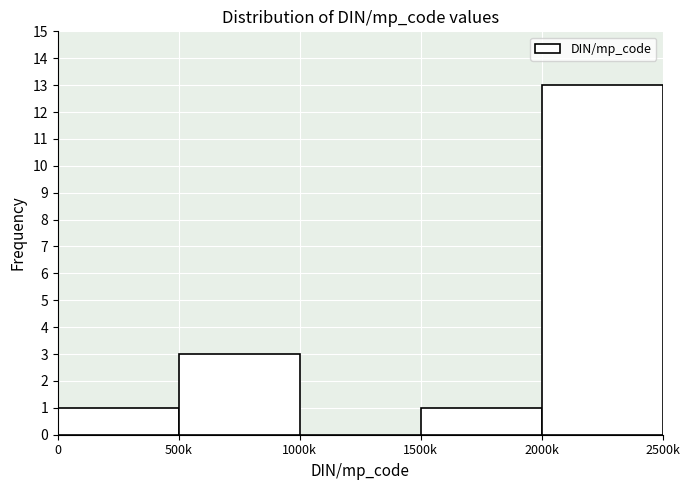

Reading left to right, transcribe all the data shown in this chart.

0=1	500k=3	1000k=0	1500k=1	2000k=13